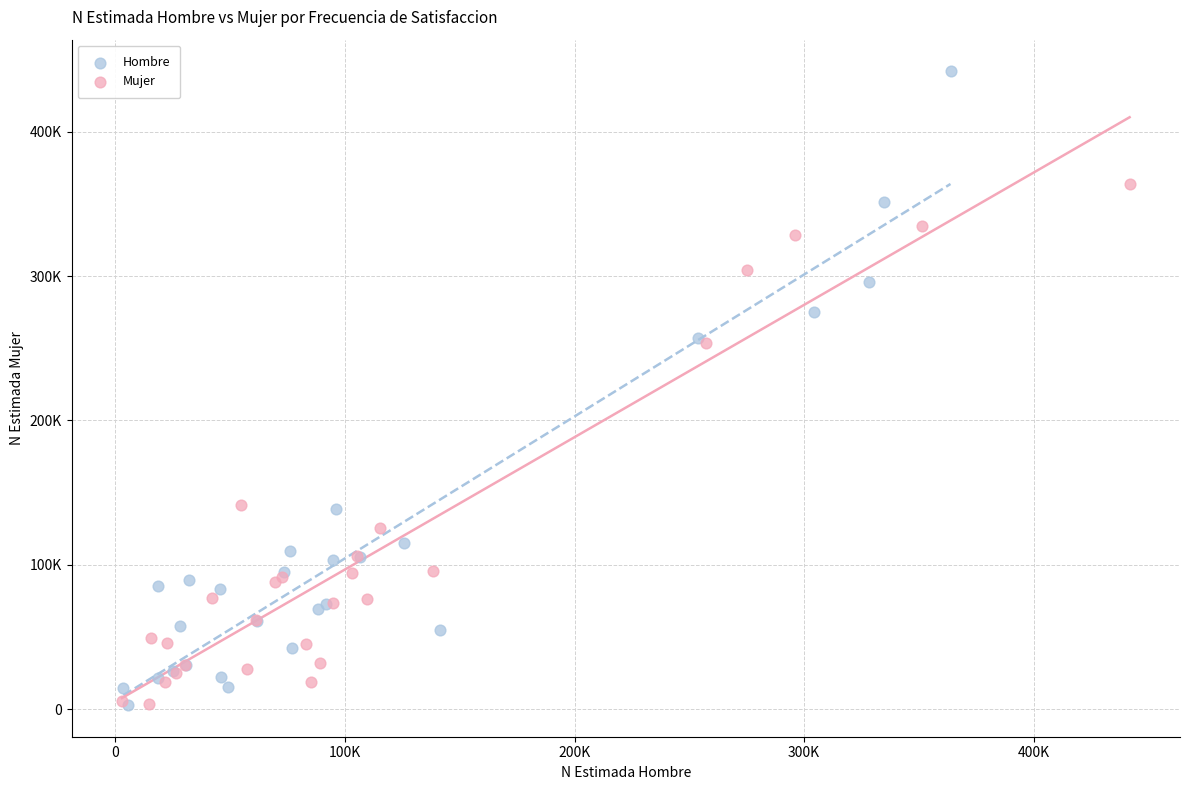

Which series contains the highest Y value?

Hombre